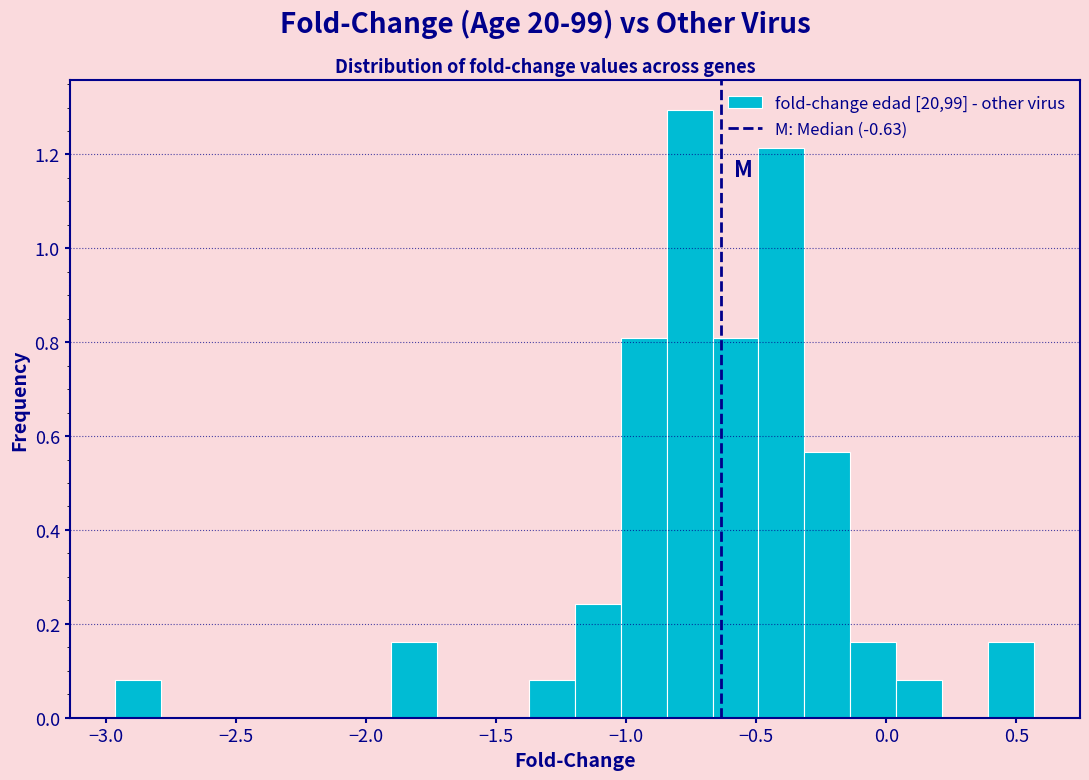

Read against the x-axis, roughly where is the centre of the tallest bar?

-0.75